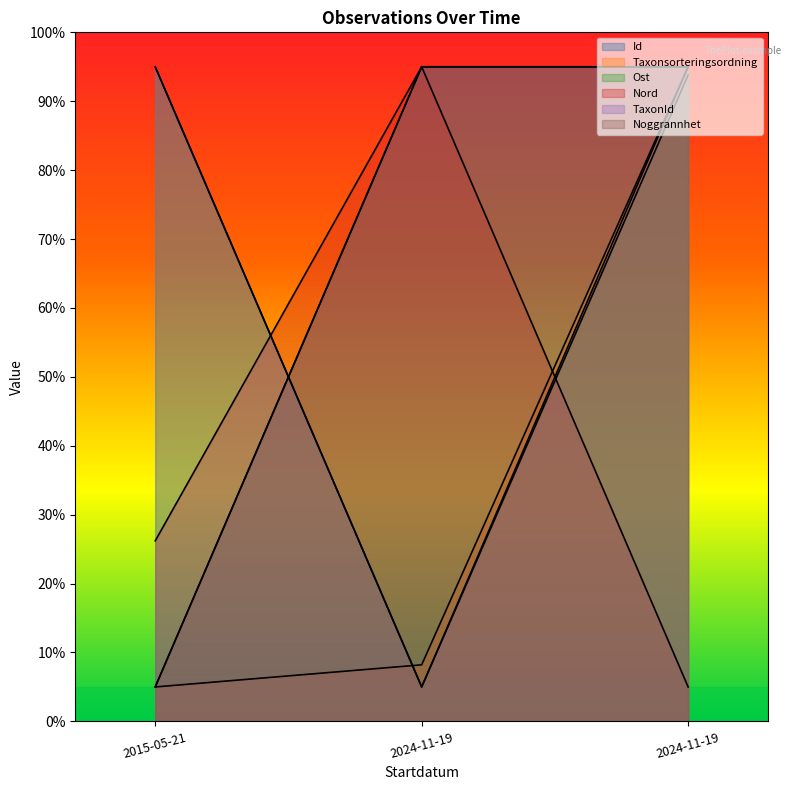

Which category has the lowest value across all series?

2015-05-21